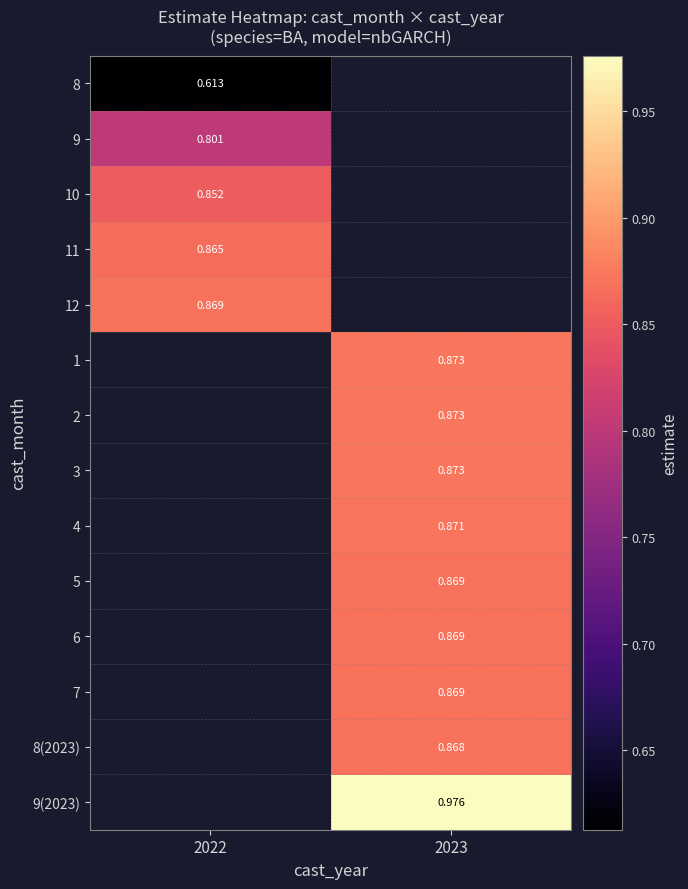

At which label does 11 reach its peak?

2022